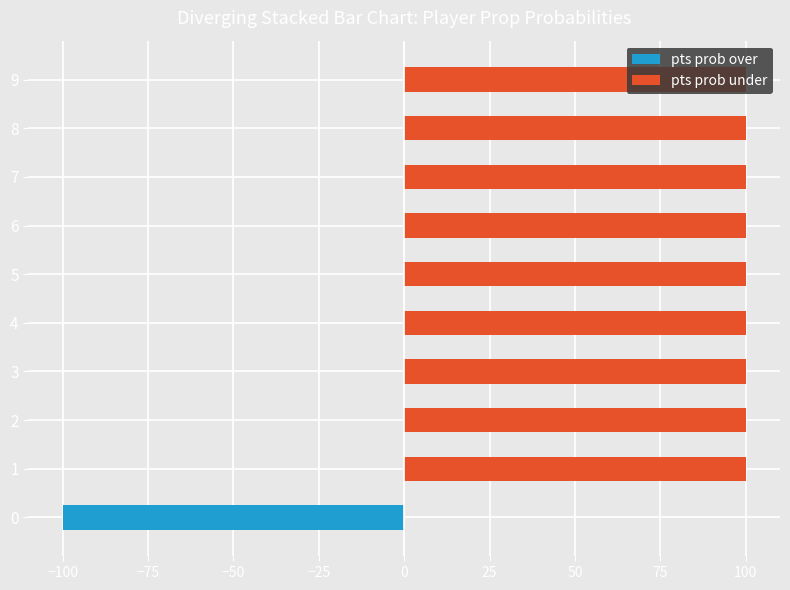

How many distinct data groups are displayed?

2